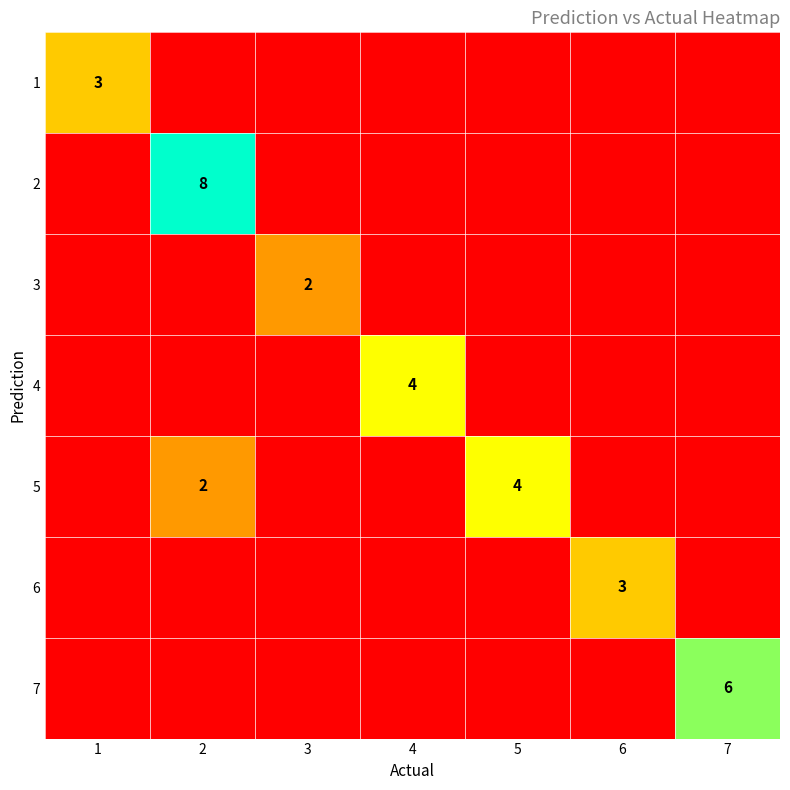

Is it true that 1 equals 3 at 1?

True